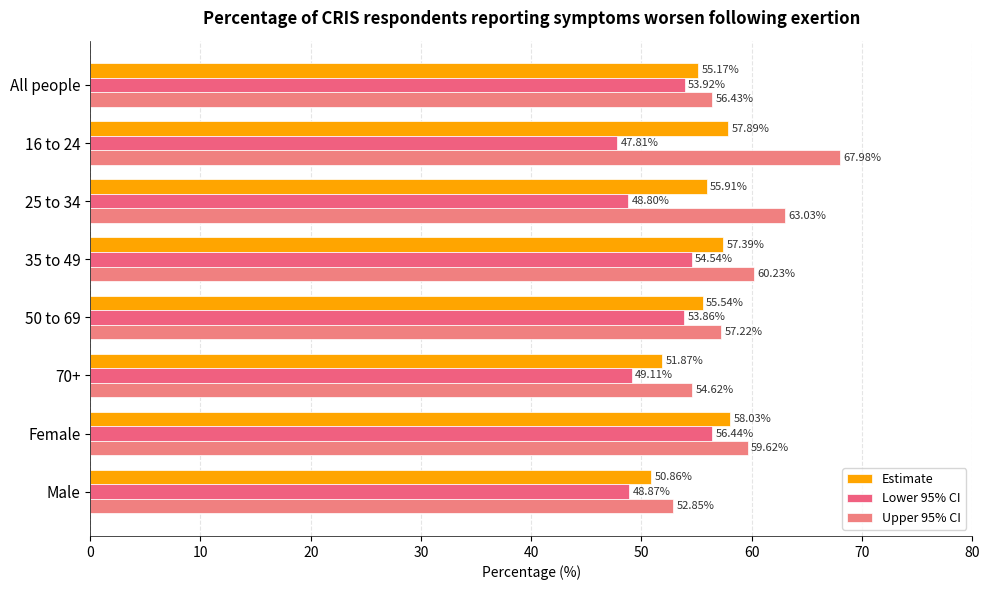

At which label does Lower 95% CI reach its peak?

Female